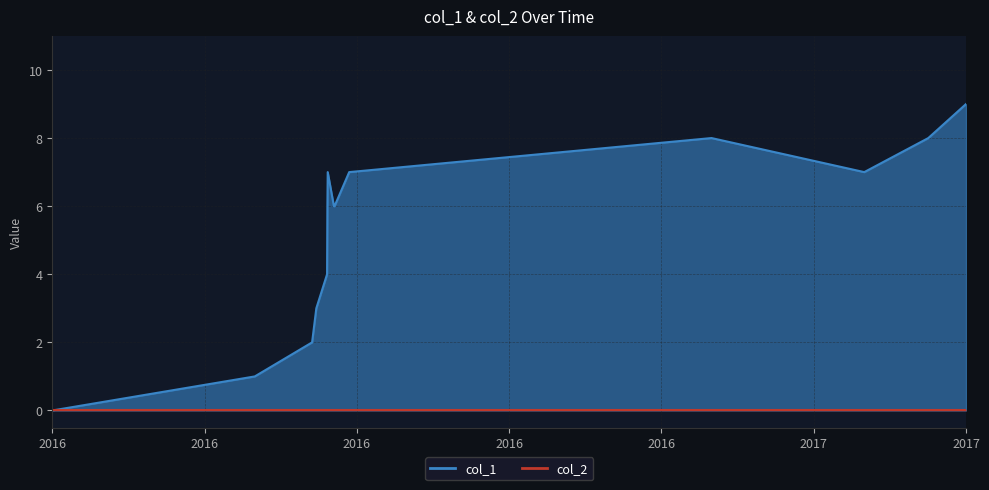

What is the average value?

5